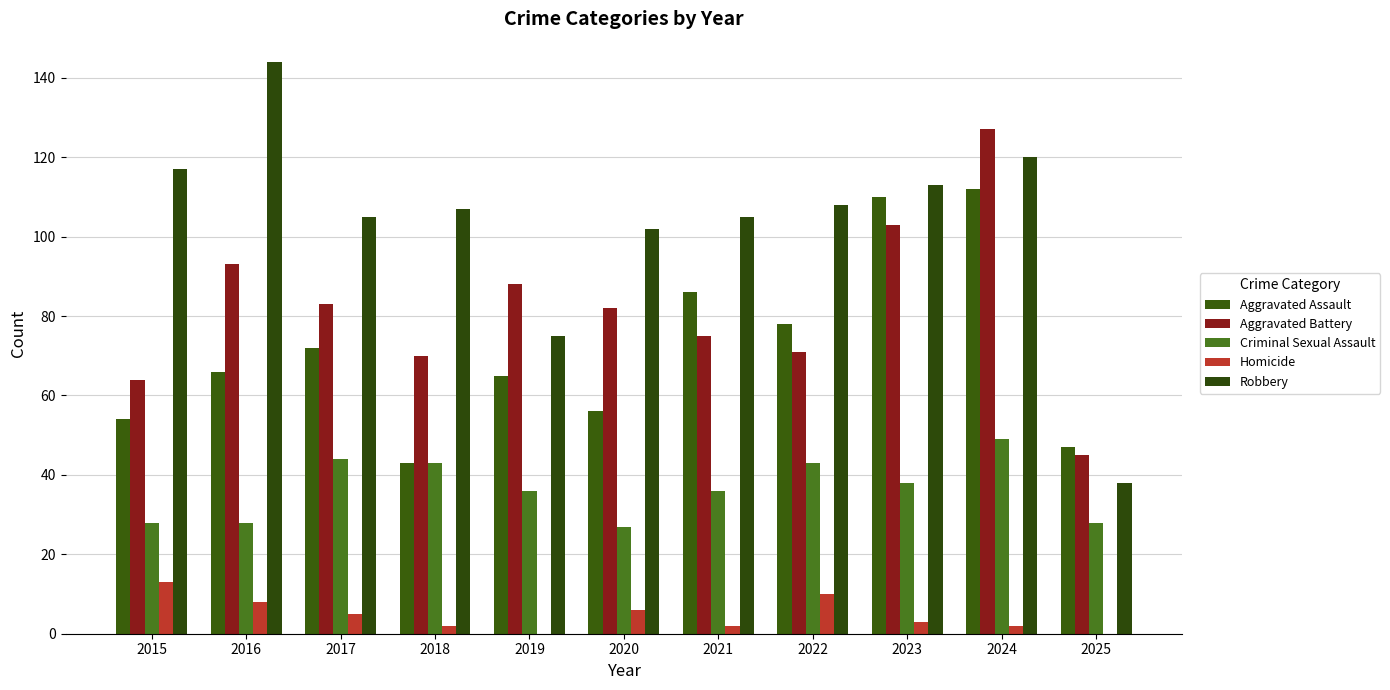

What is the value of the Aggravated Assault bar at the 7th from the left?

86